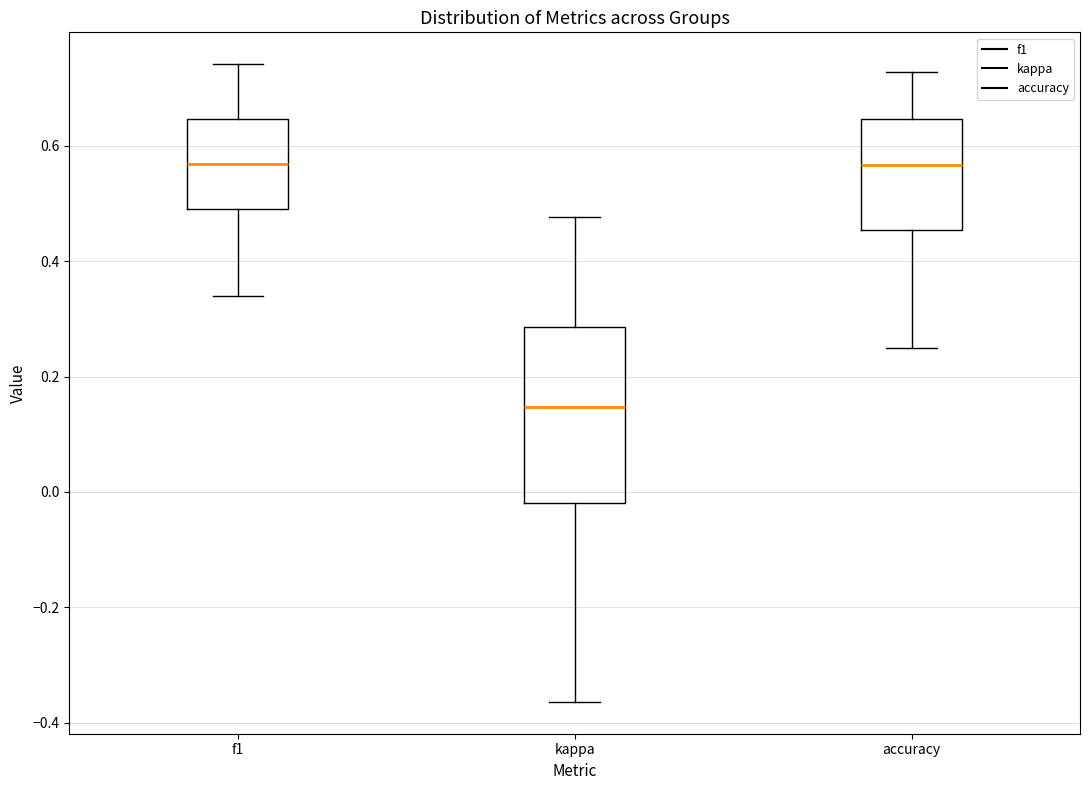

Where does the lower whisker of the box for kappa end on the y-axis? The values are not printed on the chart, so give them approximately, as read against the axis.

-0.36